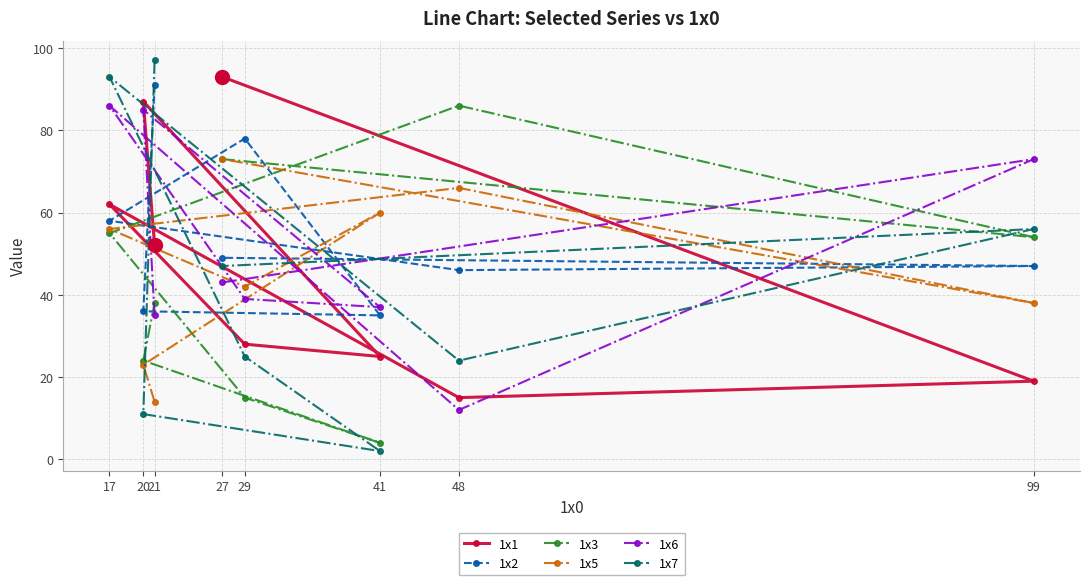

Does the chart have visible grid lines?

Yes